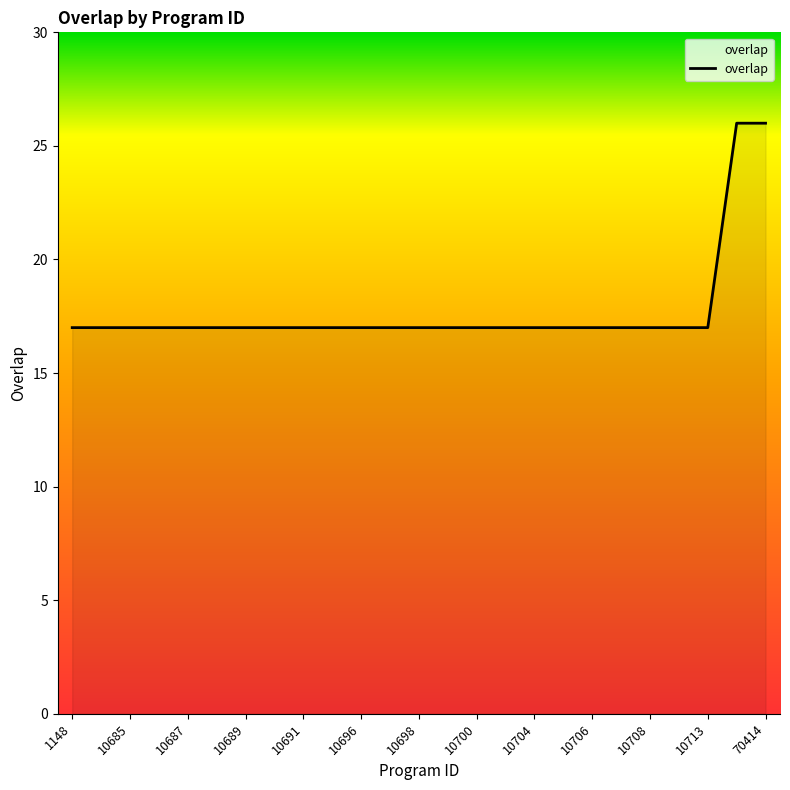

What is the minimum value shown in the chart?

17